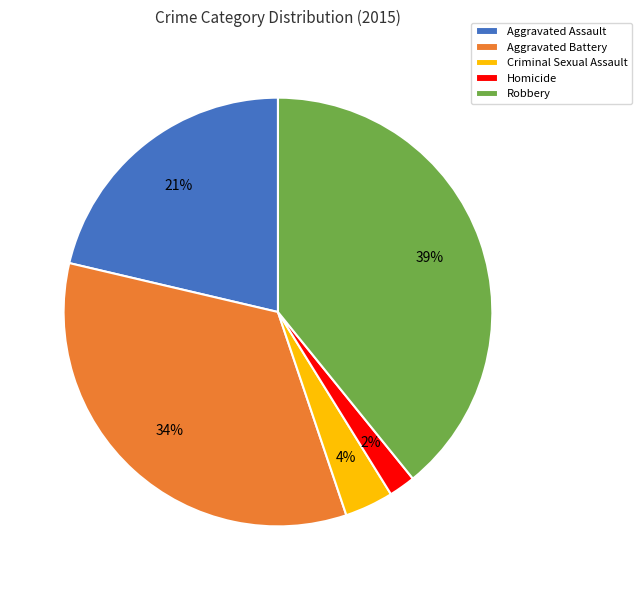

Is it true that Robbery is 52% of the pie?

False